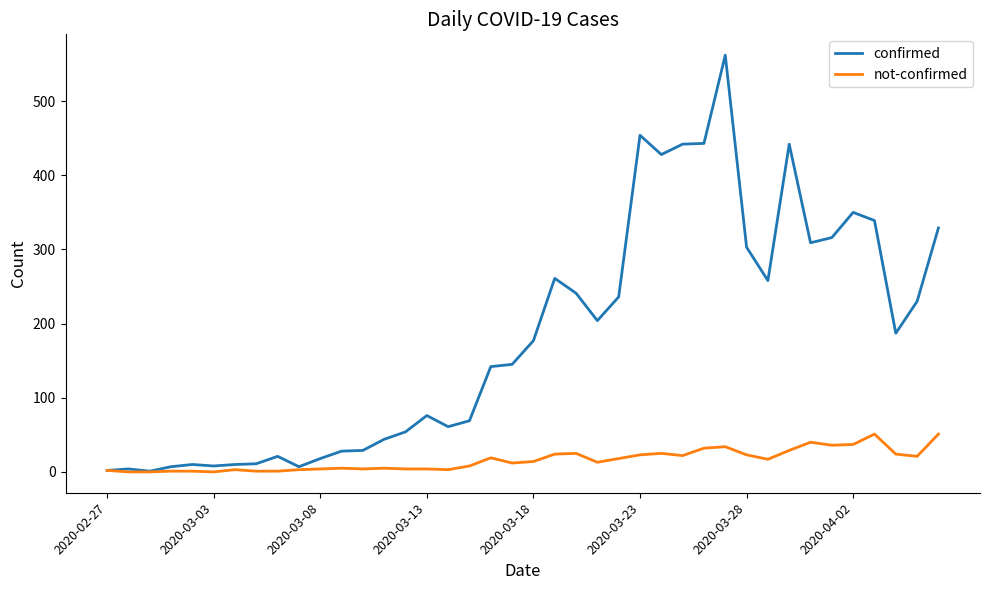

List the series in order of their peak value, lowest first.

not-confirmed, confirmed